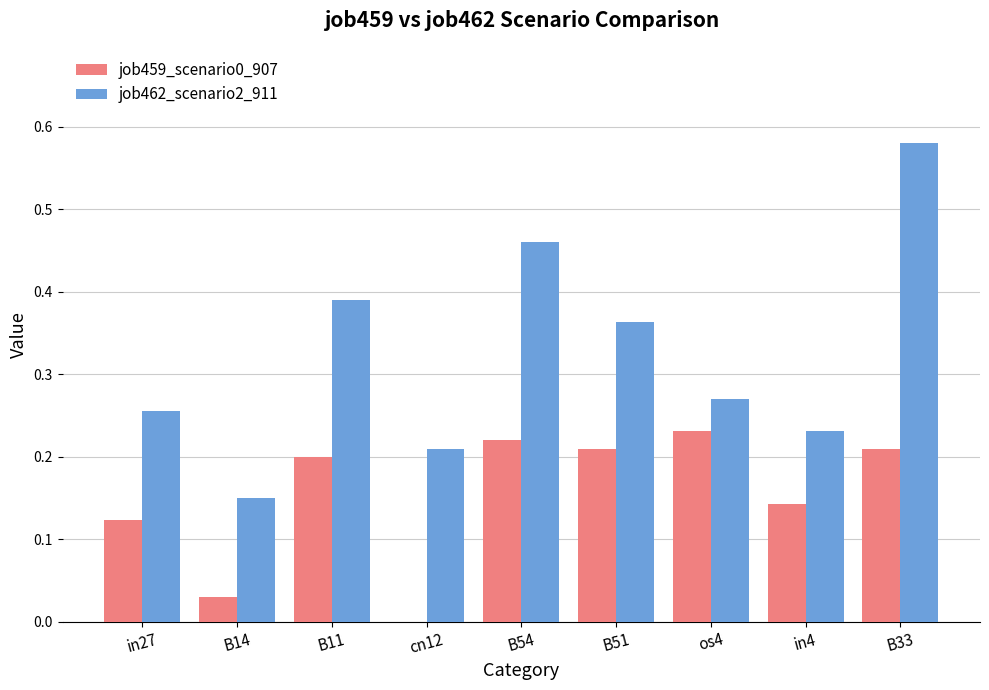

At which label does job459_scenario0_907 reach its peak?

os4